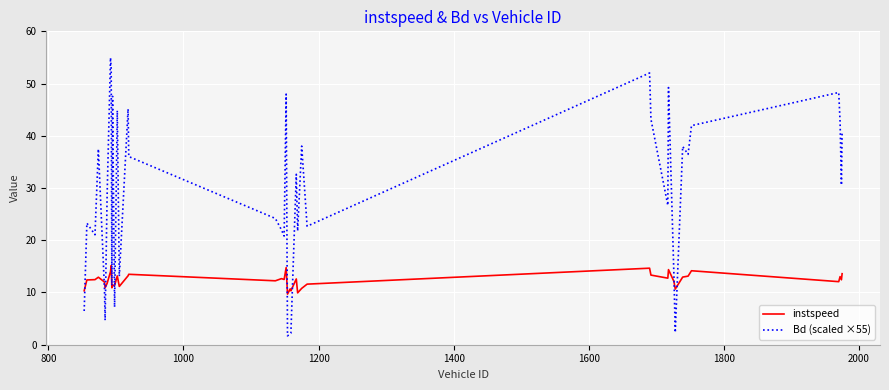

How many lines are shown in the chart?

2